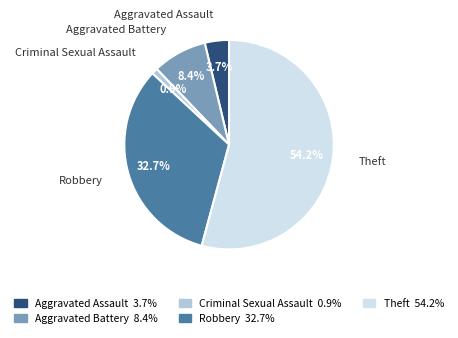

How many slices are in this pie chart?

5